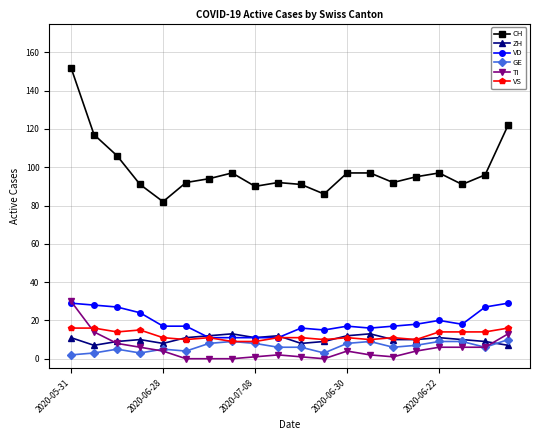

What is the greatest value displayed?

152